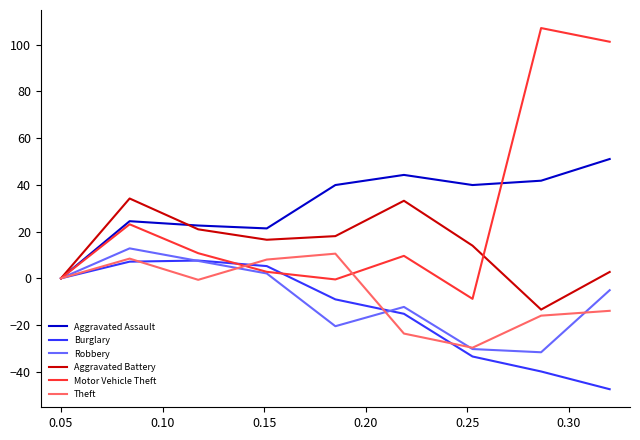

What is the lowest value of the Theft series?

-29.7